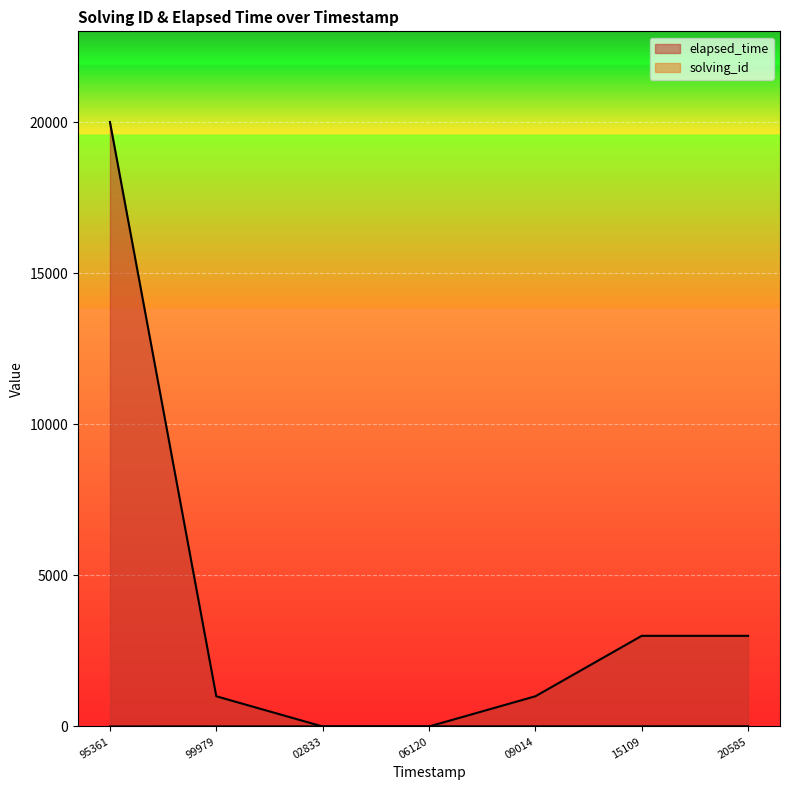

How many lines are shown in the chart?

2